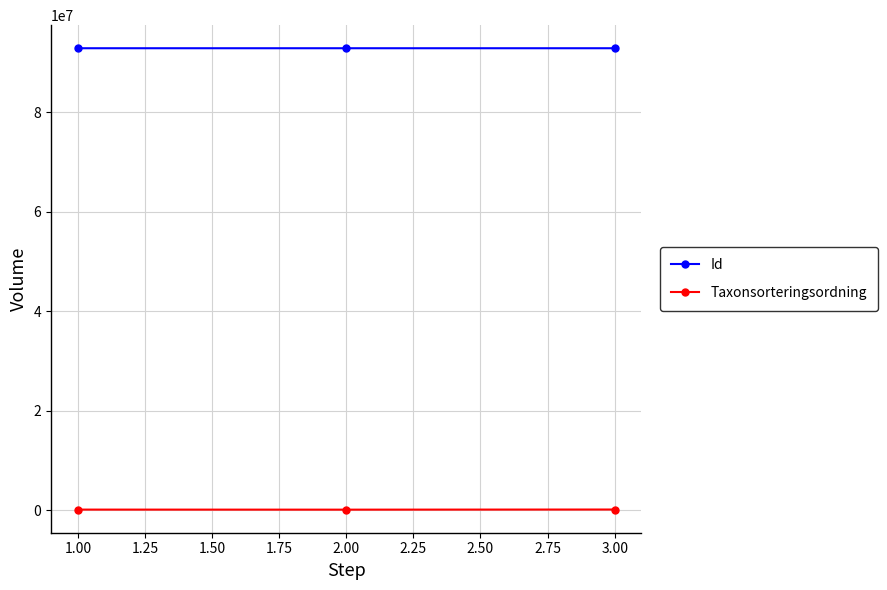

What is the highest value of the Id series?

92877504